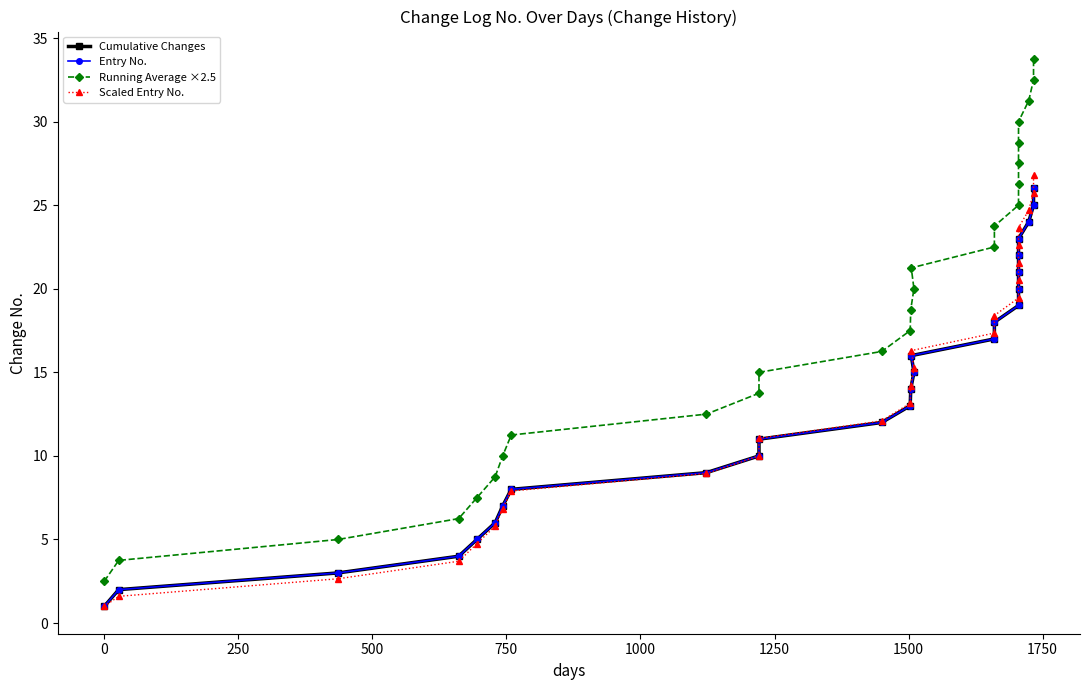

How many values in the Scaled Entry No. series are below 14?

13